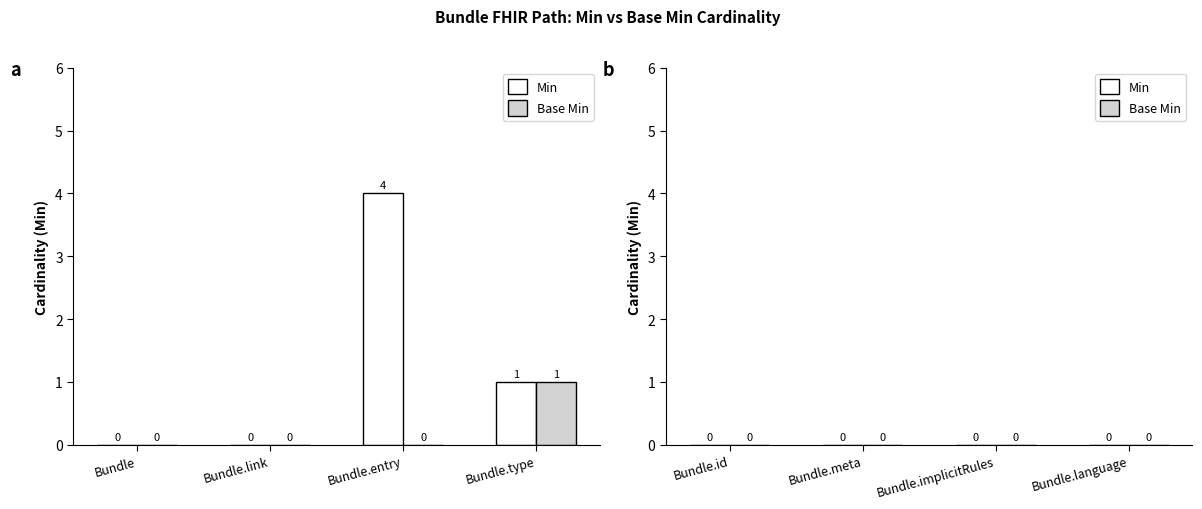

At which label does Base Min reach its peak?

Bundle.type